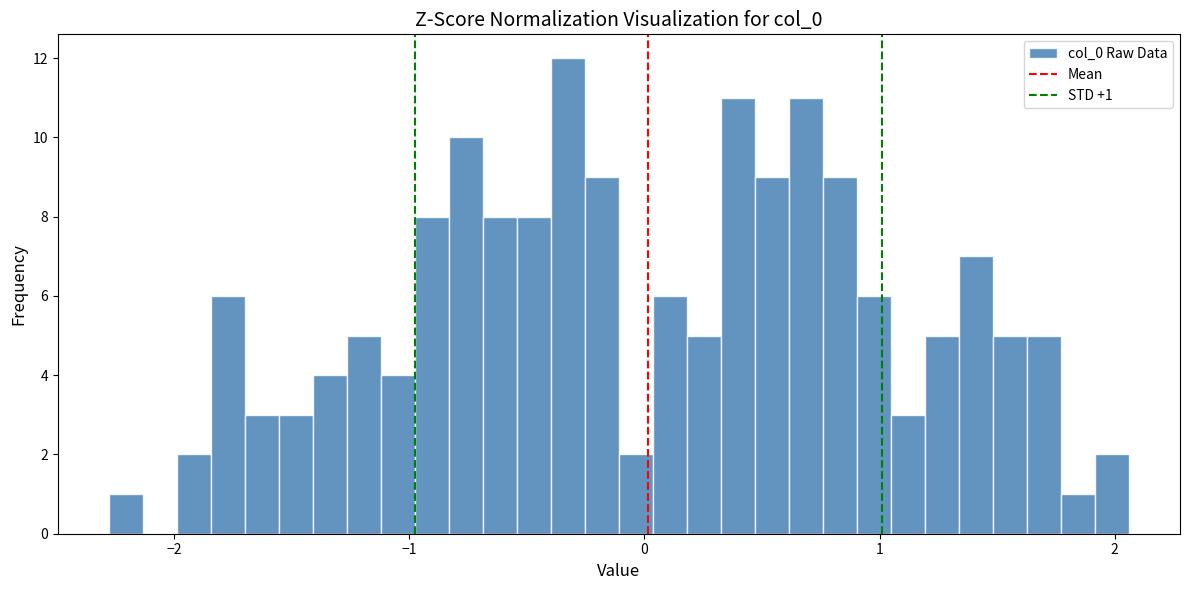

Around what value on the x-axis is the tallest bar? Give the approximate position of its centre, as read against the axis.

-0.3